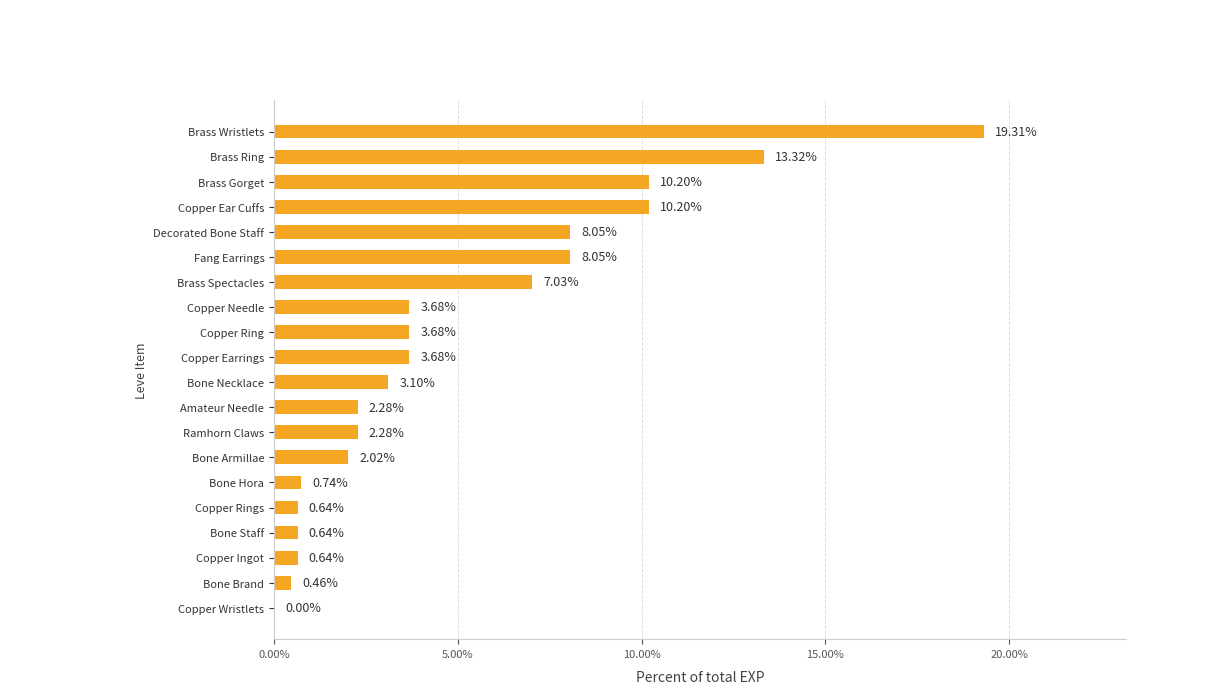

What is the sum of the values at Copper Ring and Copper Ingot?

4.3